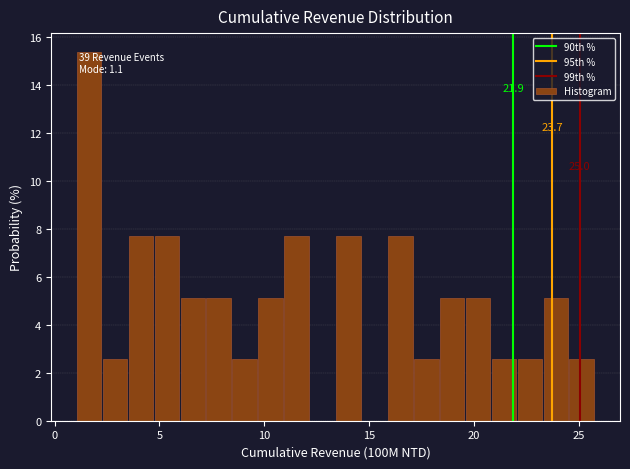

Around what value on the x-axis is the tallest bar? Give the approximate position of its centre, as read against the axis.

1.5